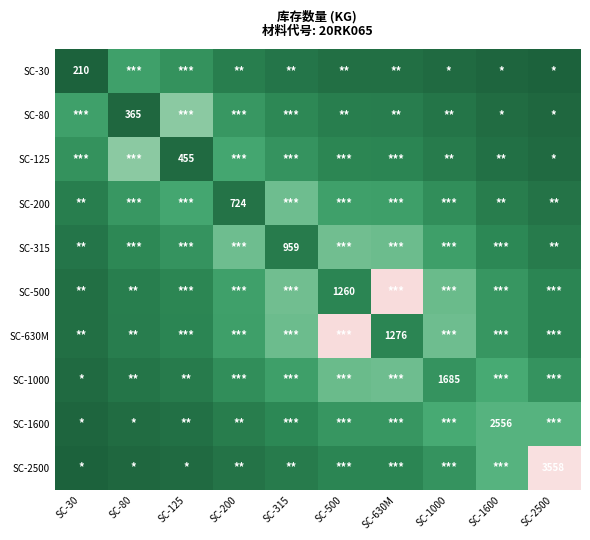

At how many categories does at least one series exceed 2018?

10